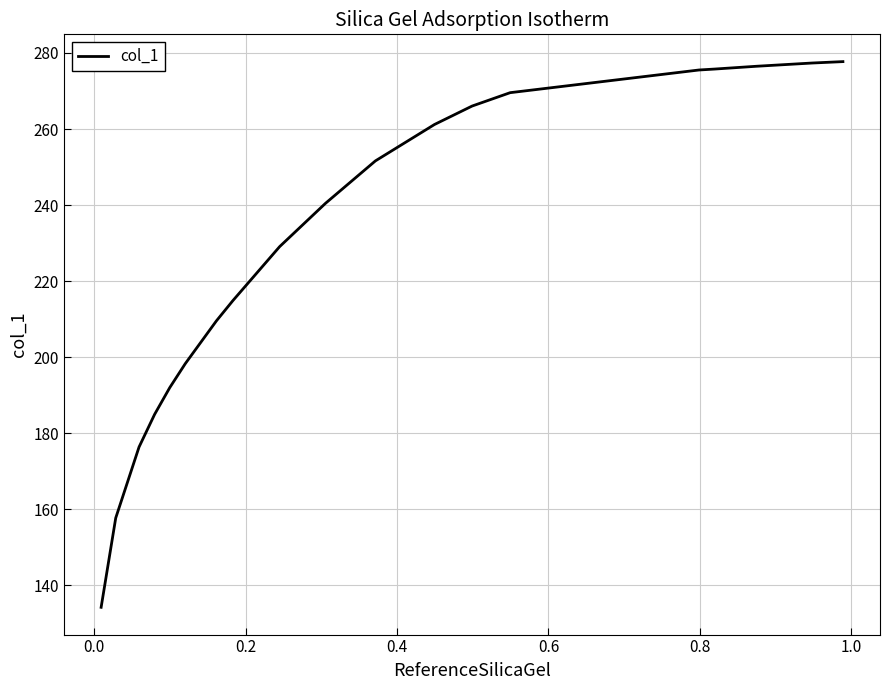

What is the minimum value shown in the chart?

134.3